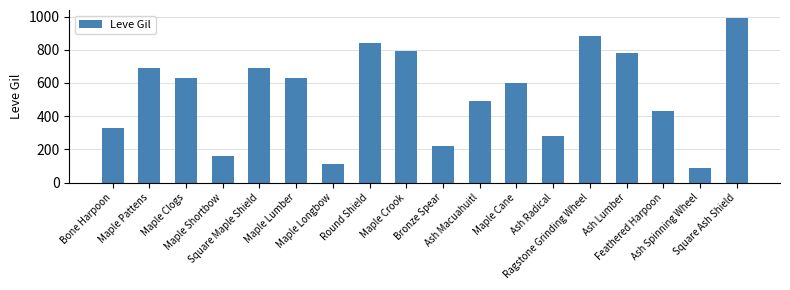

Is it true that the value at Ragstone Grinding Wheel is 880?

True